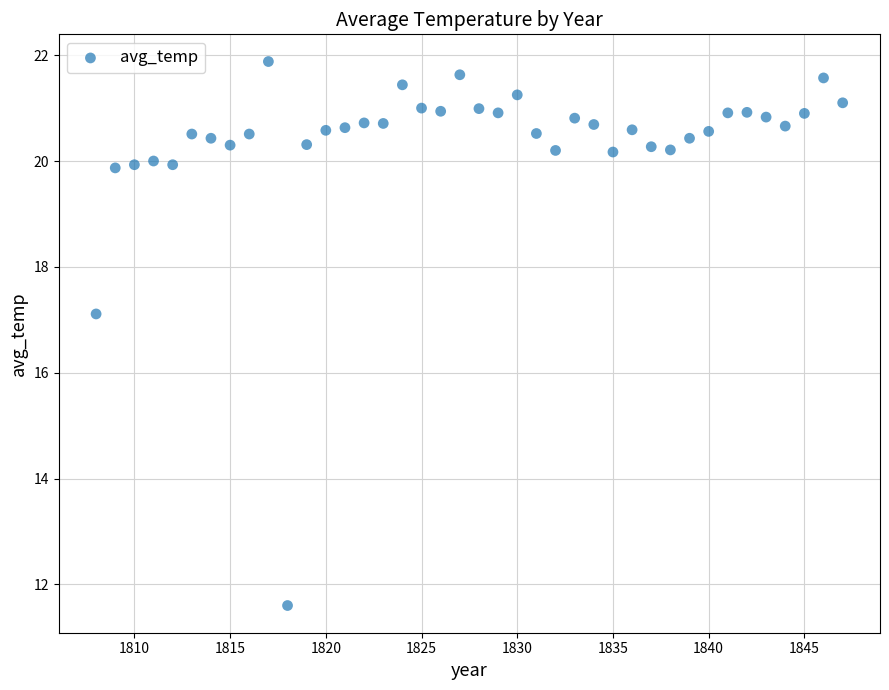

What Y value in the scatter plot is closest to 16?

17.1